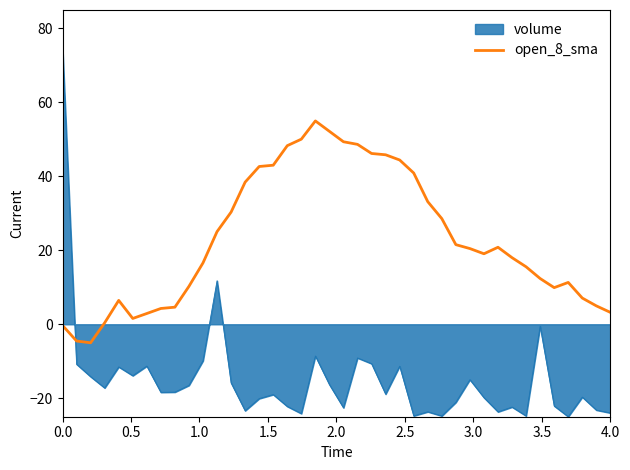

Rank the series by their maximum value, from highest to lowest.

volume, open_8_sma